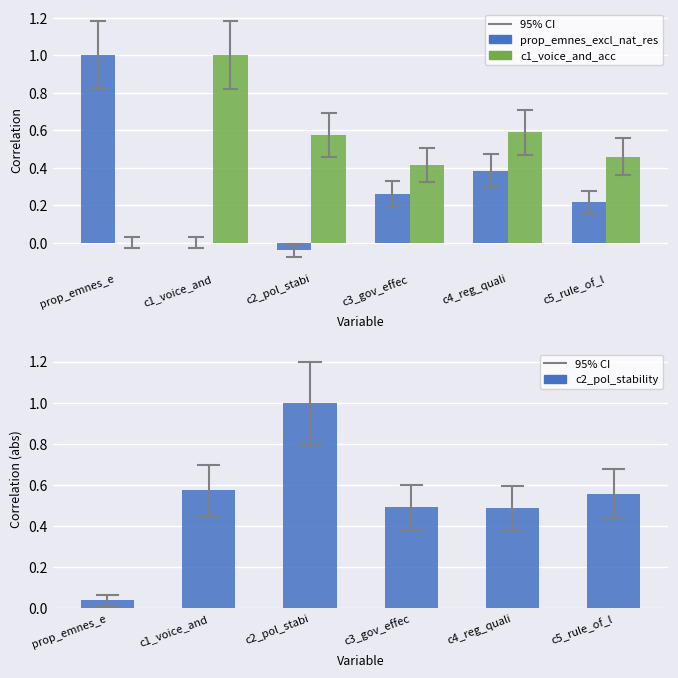

At which category does the chart reach its peak across all series?

prop_emnes_e